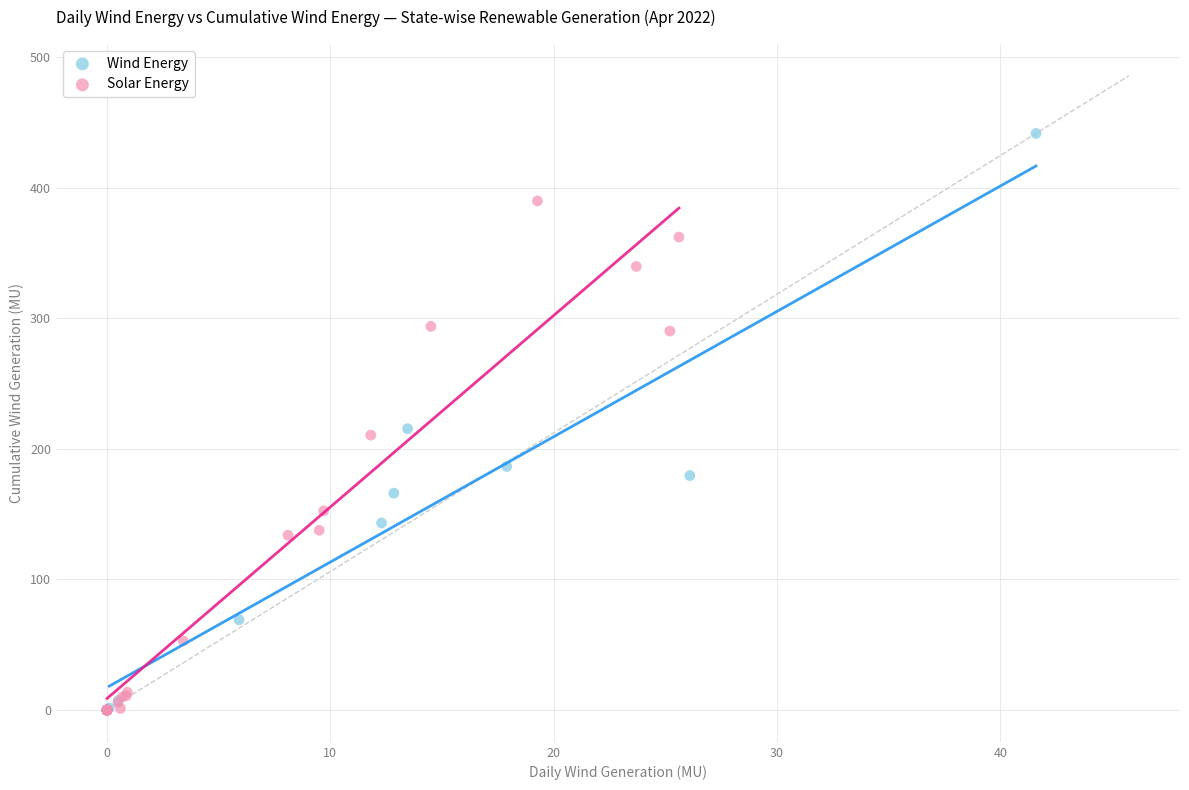

Which series has the largest Y range (max minus min)?

Wind Energy